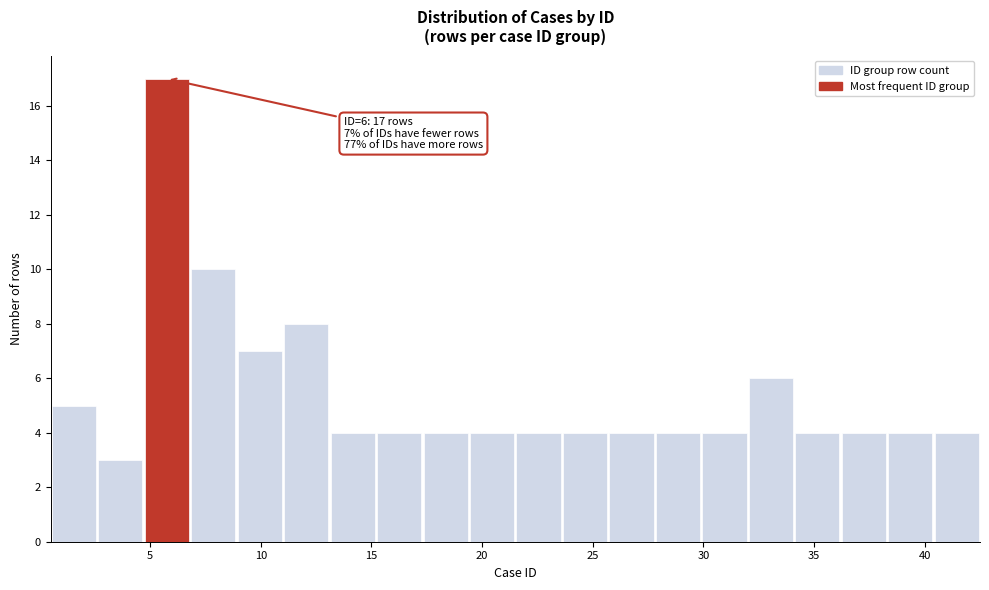

Which range on the x-axis has the tallest bar?

4.7 to 6.8